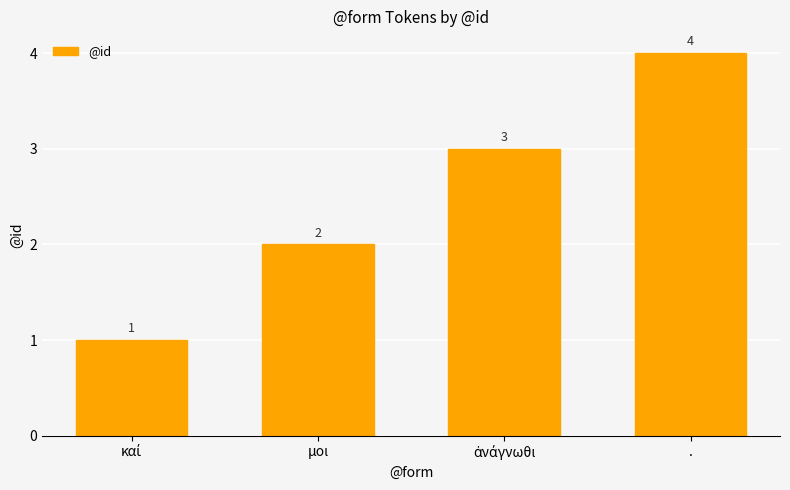

What is the sum of all values?

10